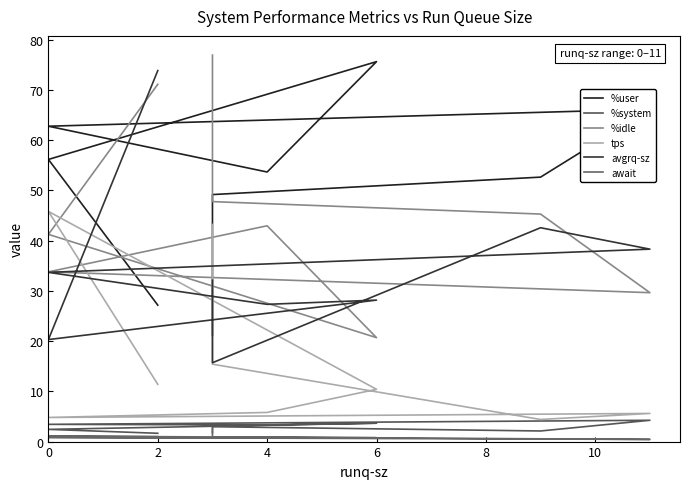

True or false: await and avgrq-sz cross at least once.

False